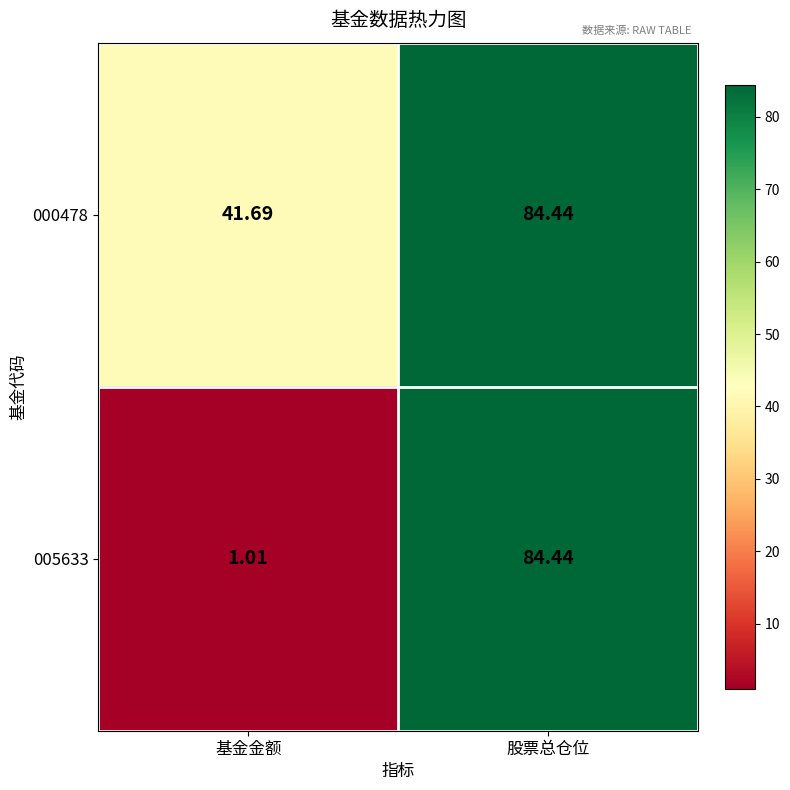

Where is 000478 nearest to the value 63?

基金金额